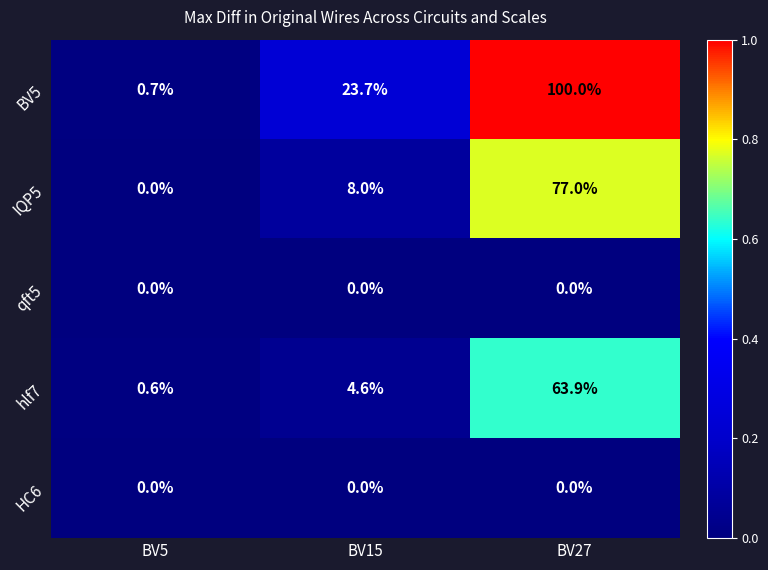

Which series has the largest total across all categories?

BV5